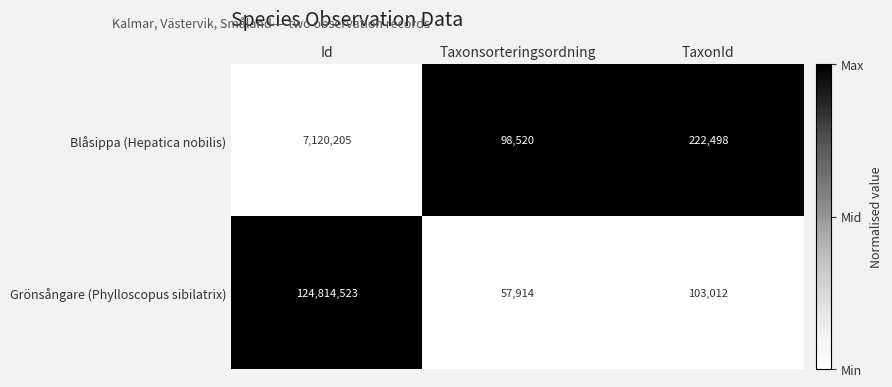

What is the spread (max minus min) of values at TaxonId?

119486